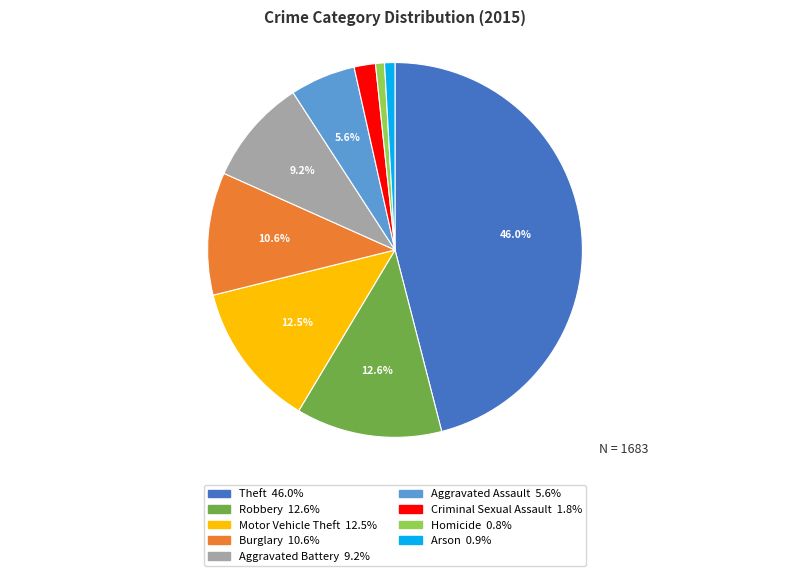

Which has a higher value, Theft or Robbery?

Theft